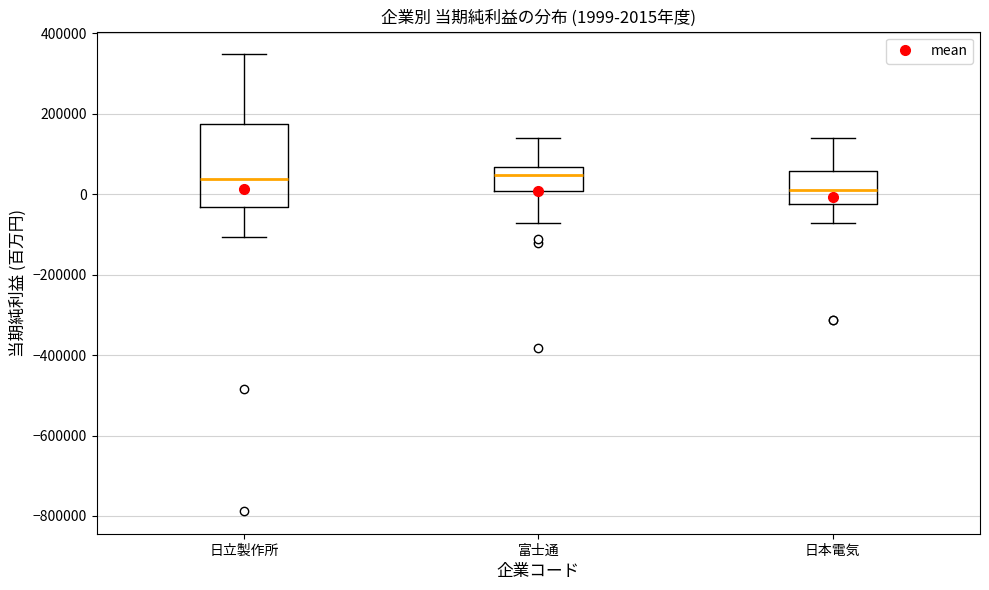

Comparing the boxes themselves (not the whiskers), which one is the tallest?

日立製作所